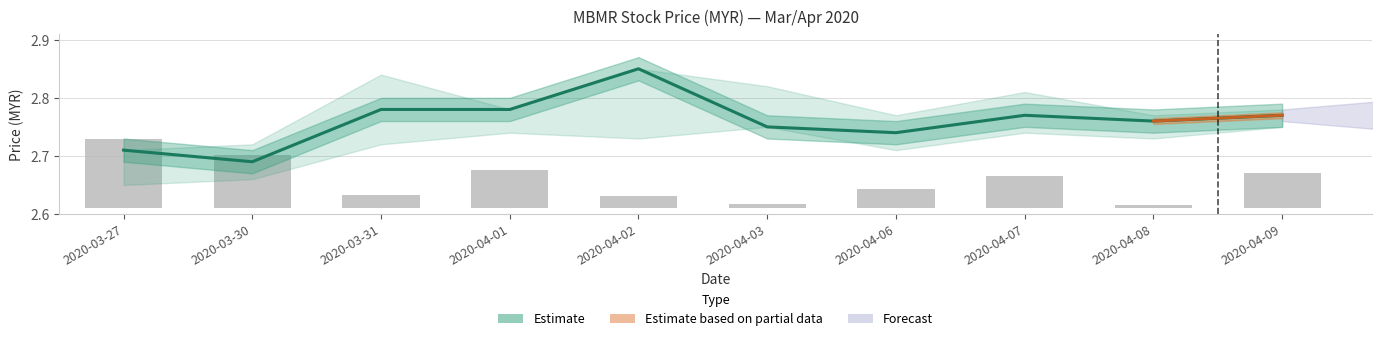

Are the bars horizontal?

No